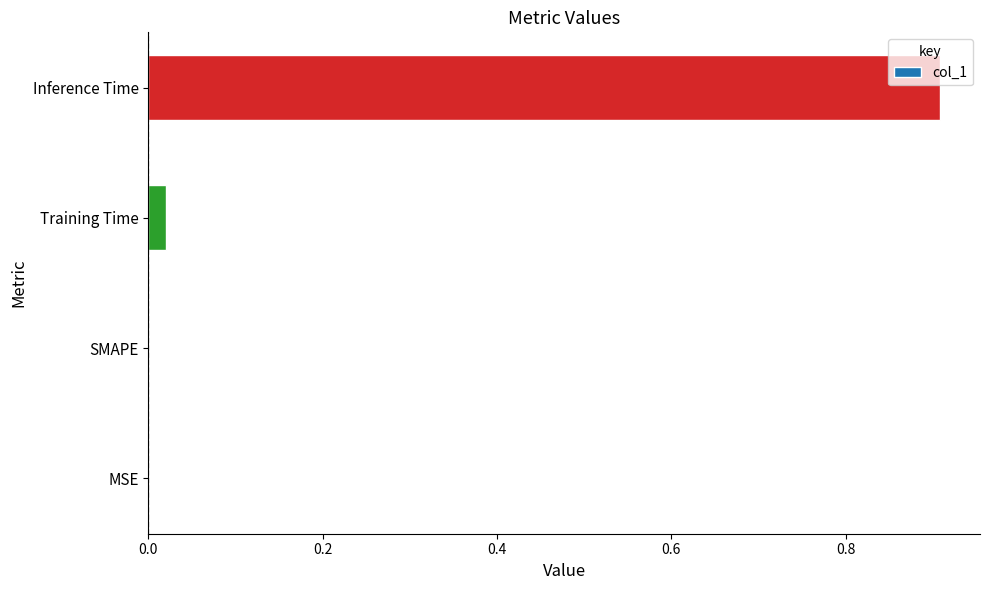

Which has a higher value, SMAPE or Training Time?

Training Time